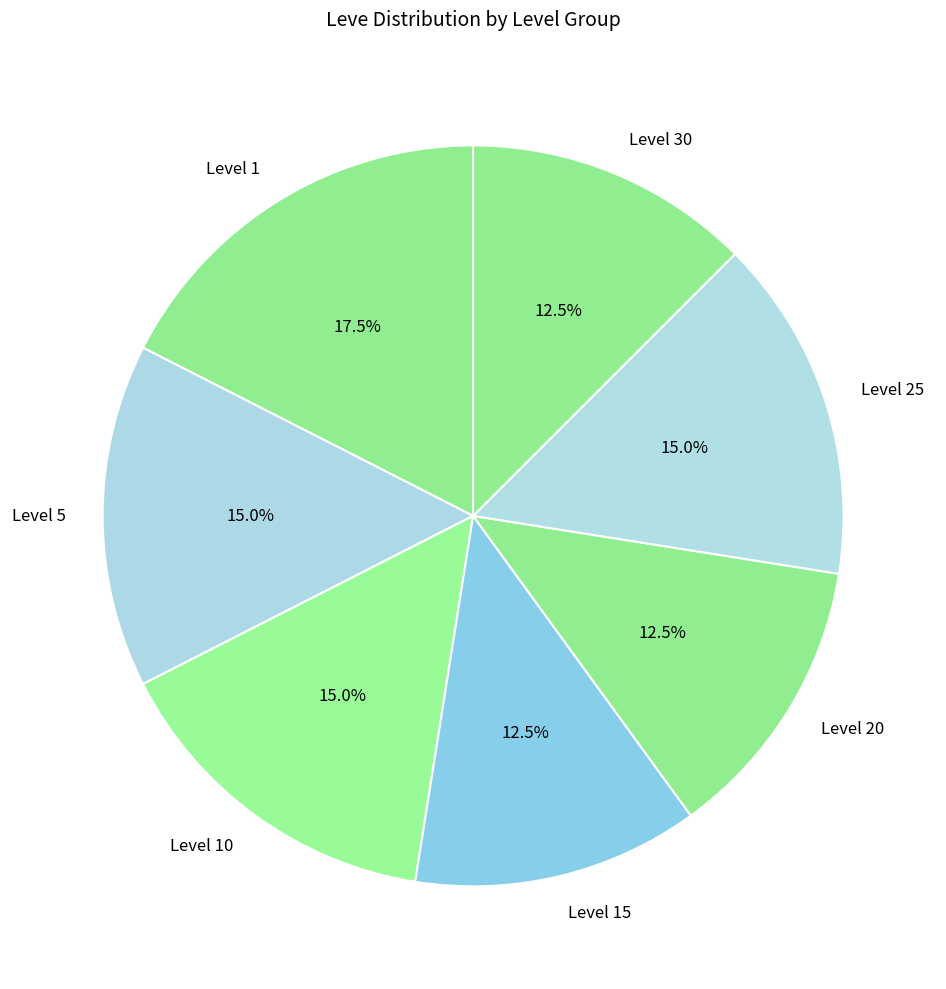

What is the ratio of the value at Level 1 to the value at Level 25?

1.2